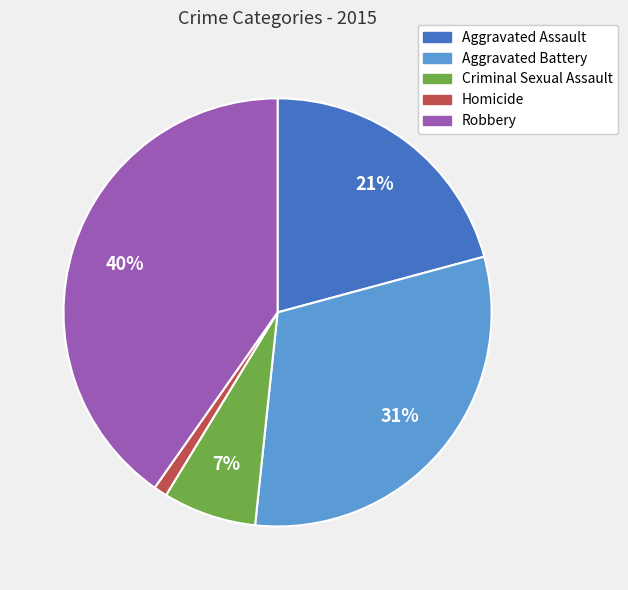

Count the number of slices in the pie.

5